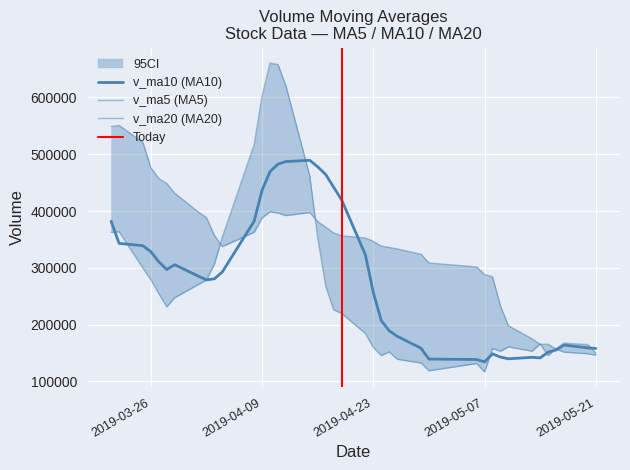

What is the difference between the v_ma20 values at 2019-04-19 and 2019-04-18?

5019.6